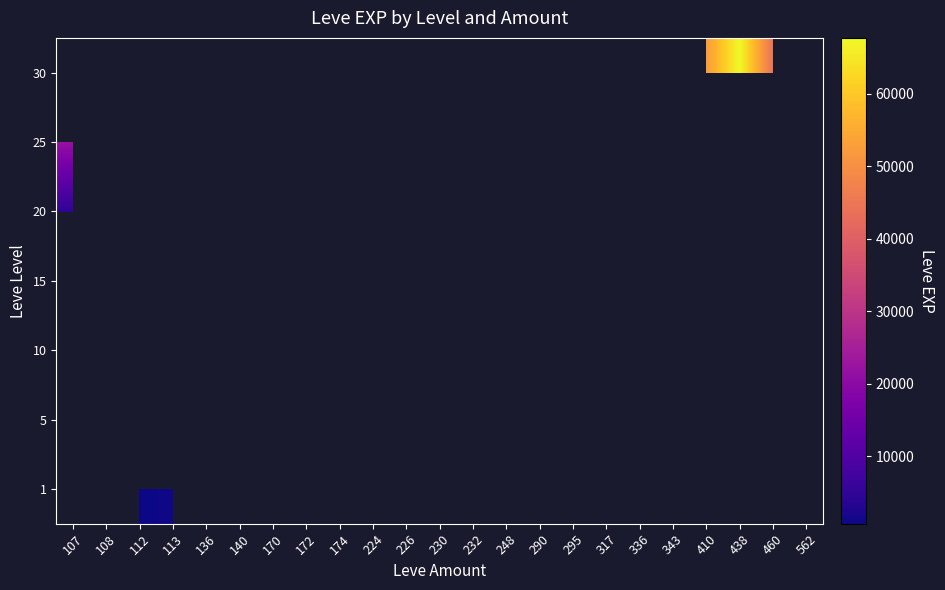

How many distinct data groups are displayed?

7